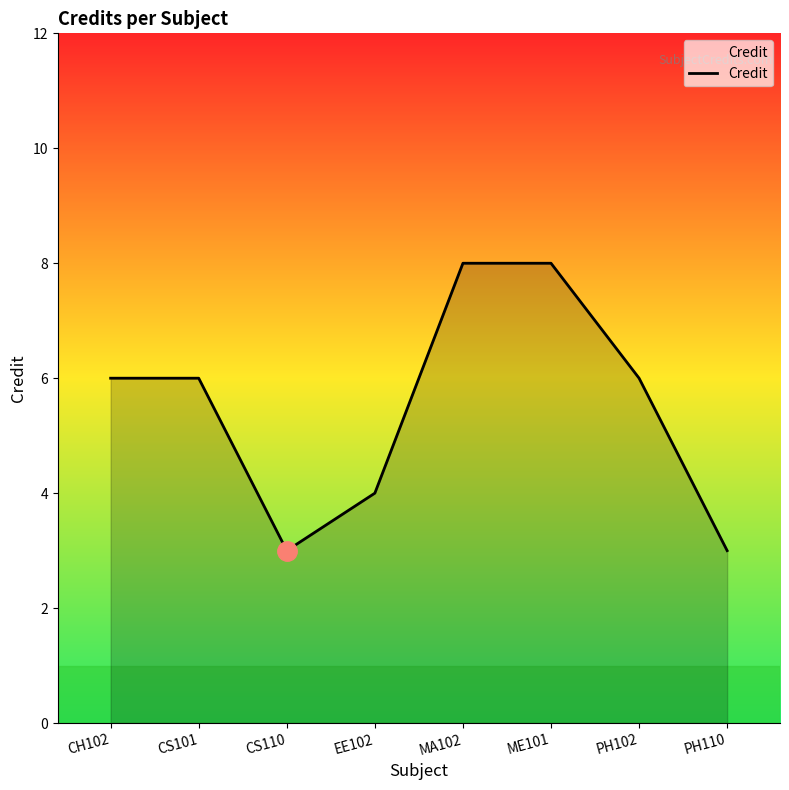

How many series are shown in this chart?

1